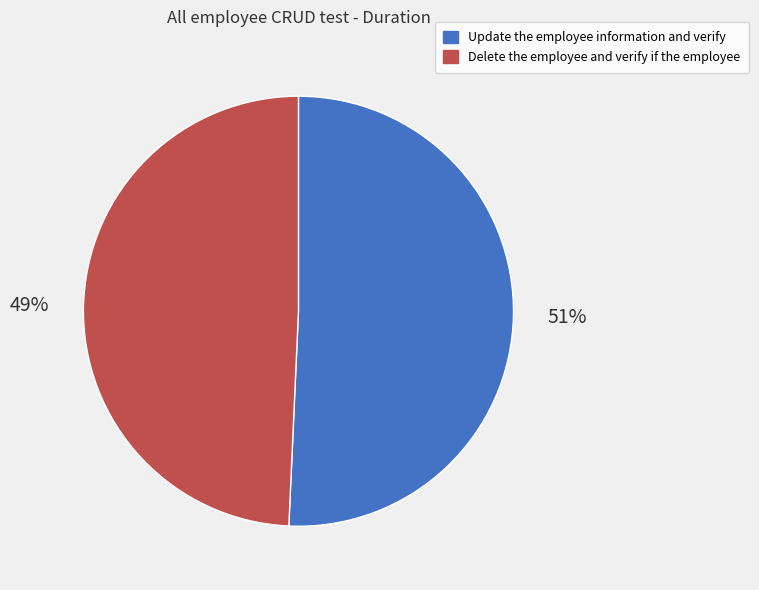

To the nearest percent, what percentage of the pie is Delete the employee and verify if the employee?

49%